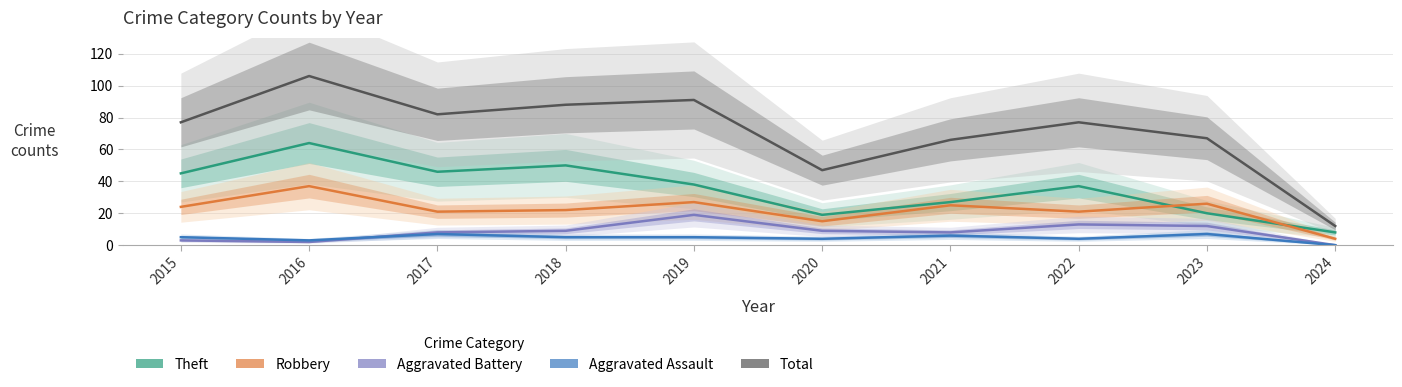

At which category is the sum across all series the highest?

2016